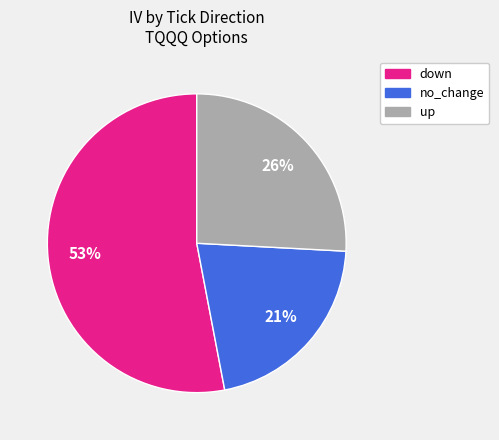

Count the number of slices in the pie.

3